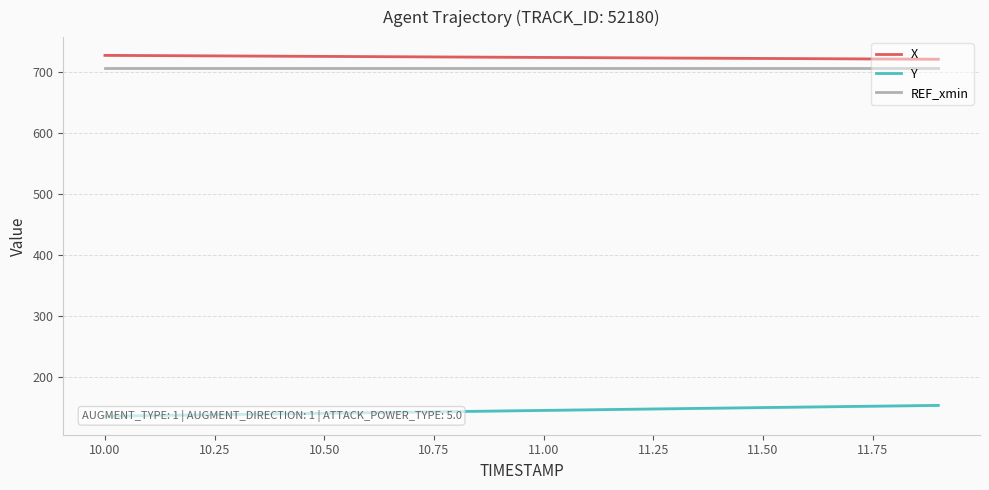

True or false: REF_xmin and X cross at least once.

False